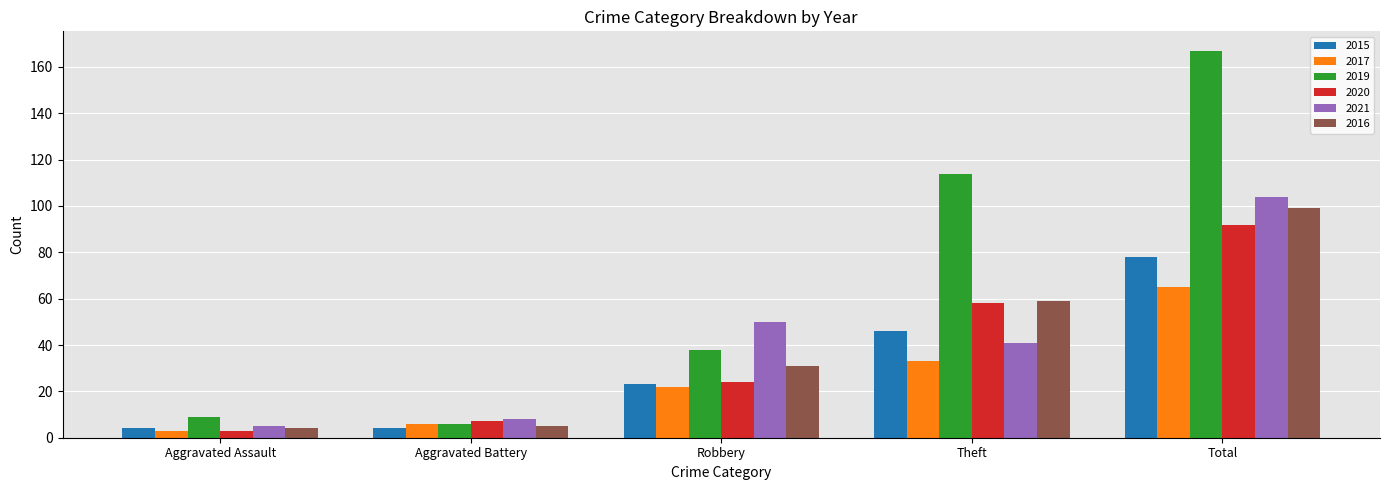

Reading left to right, extract all data points from this chart.

2015: 4	4	23	46	78
2017: 3	6	22	33	65
2019: 9	6	38	114	167
2020: 3	7	24	58	92
2021: 5	8	50	41	104
2016: 4	5	31	59	99